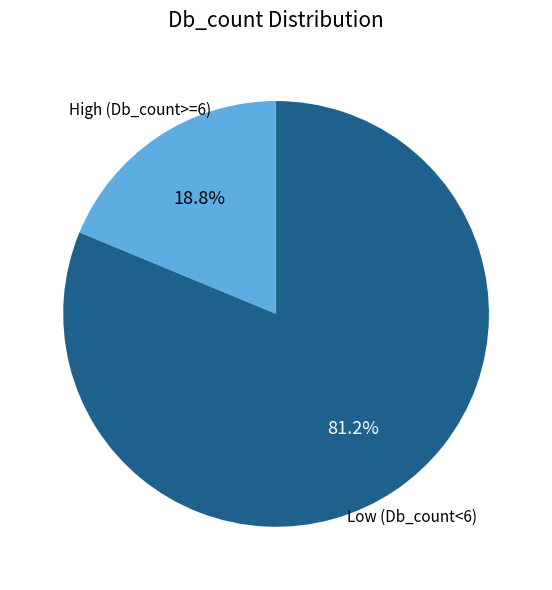

How many segments does this pie chart have?

2